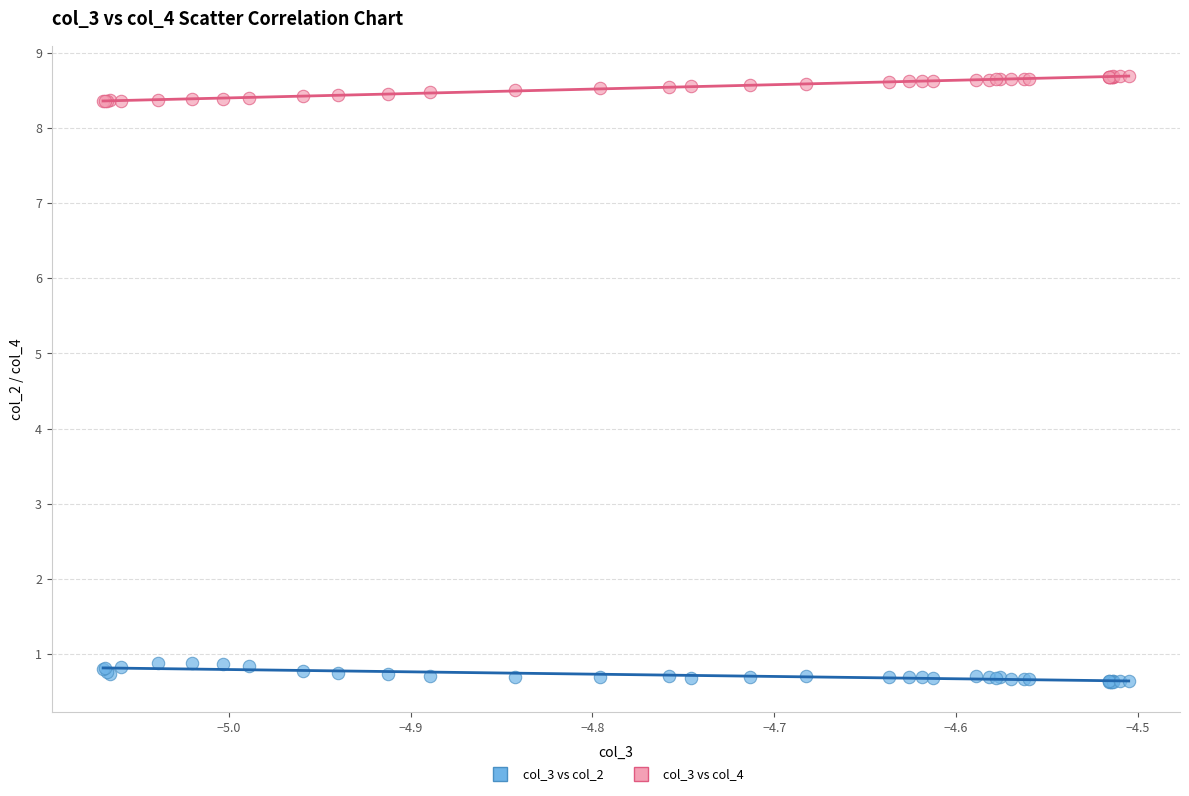

Which series reaches the minimum Y coordinate?

col_3 vs col_2